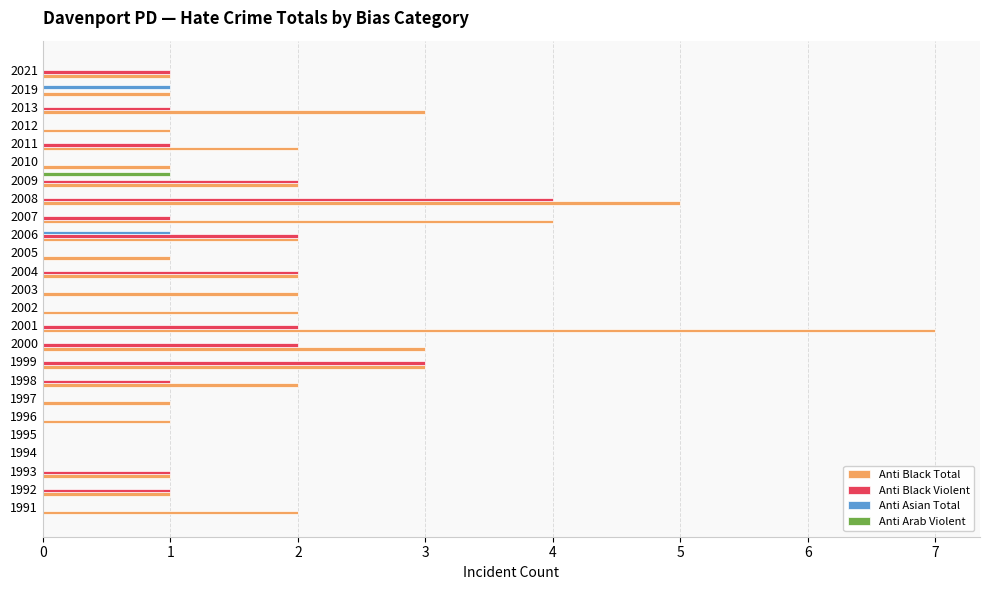

Count the number of categories in the chart.

25